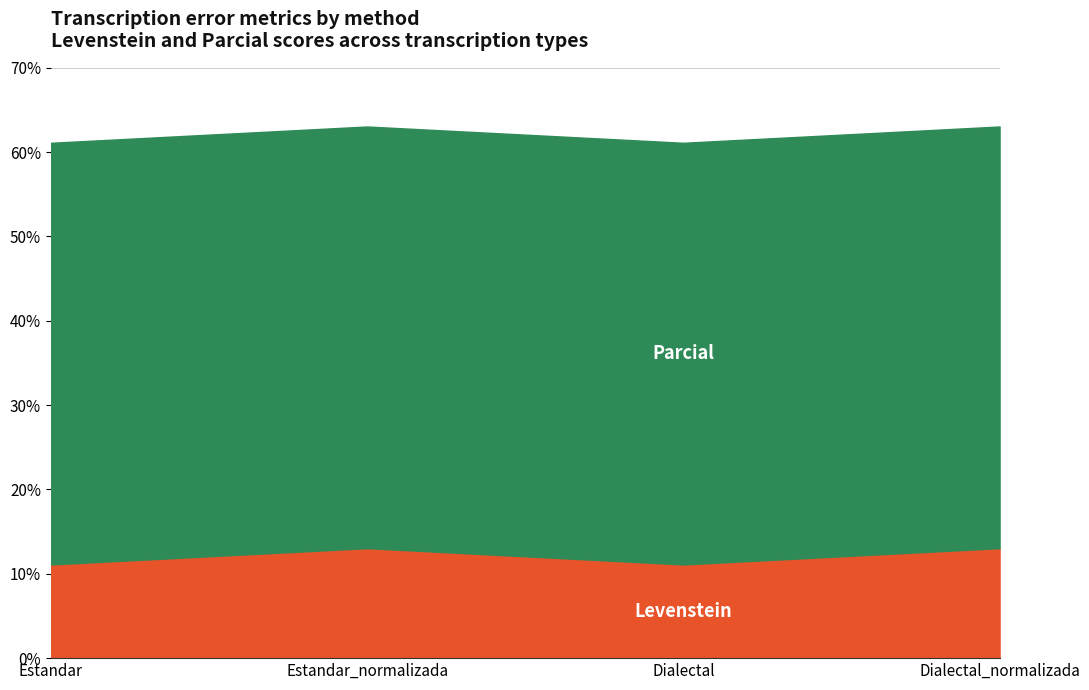

What is the sum of all Levenstein values?

48.3